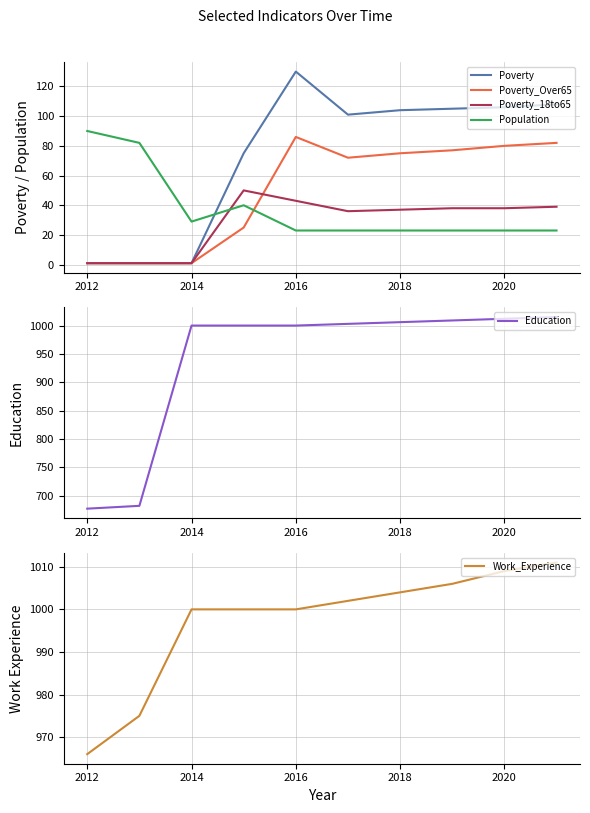

The value of Poverty at 2020 is 44. True or false?

False